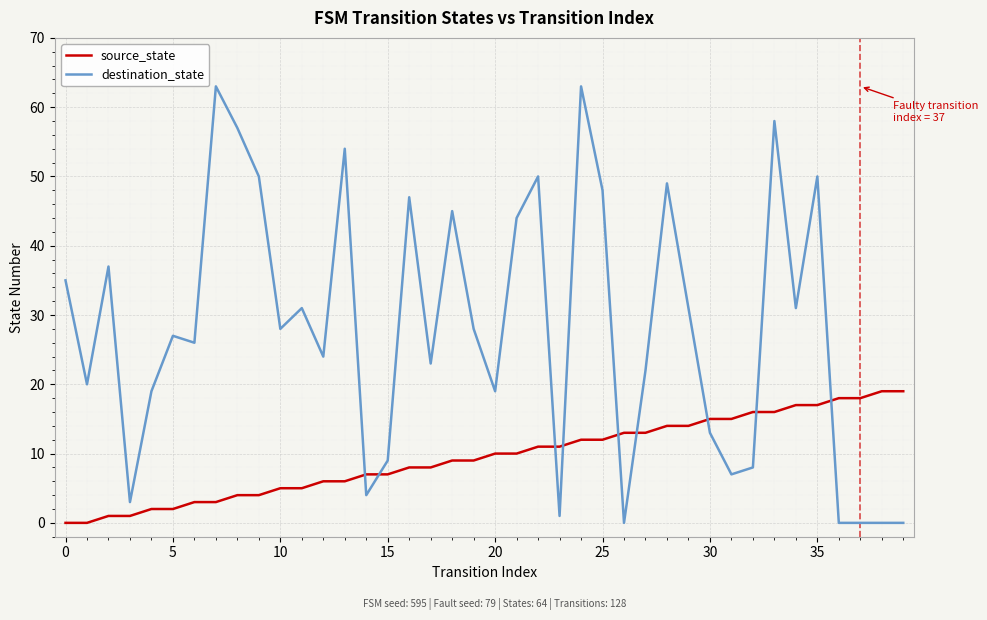

Which series has the largest total across all categories?

destination_state